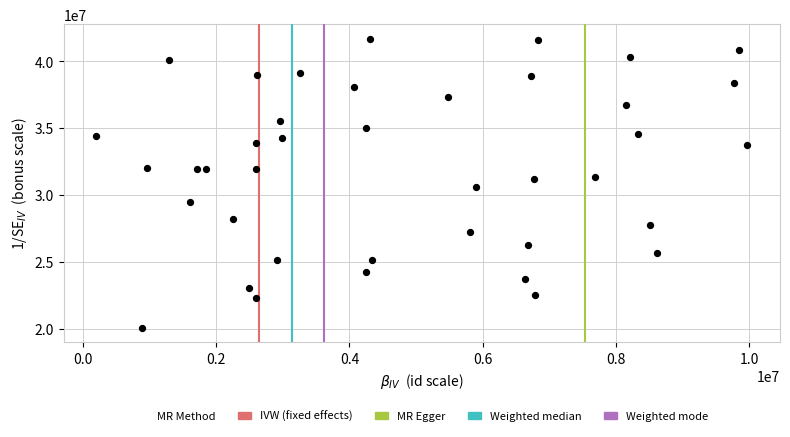

What is the range of Y values (max minus min)?

21625381.9